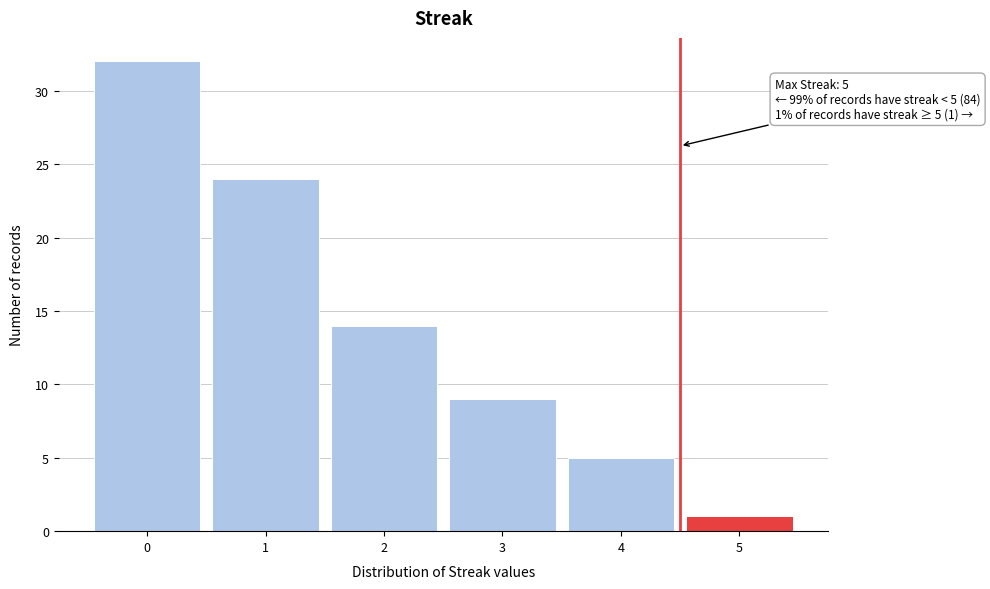

Which range on the x-axis has the tallest bar?

-0.5 to 0.5